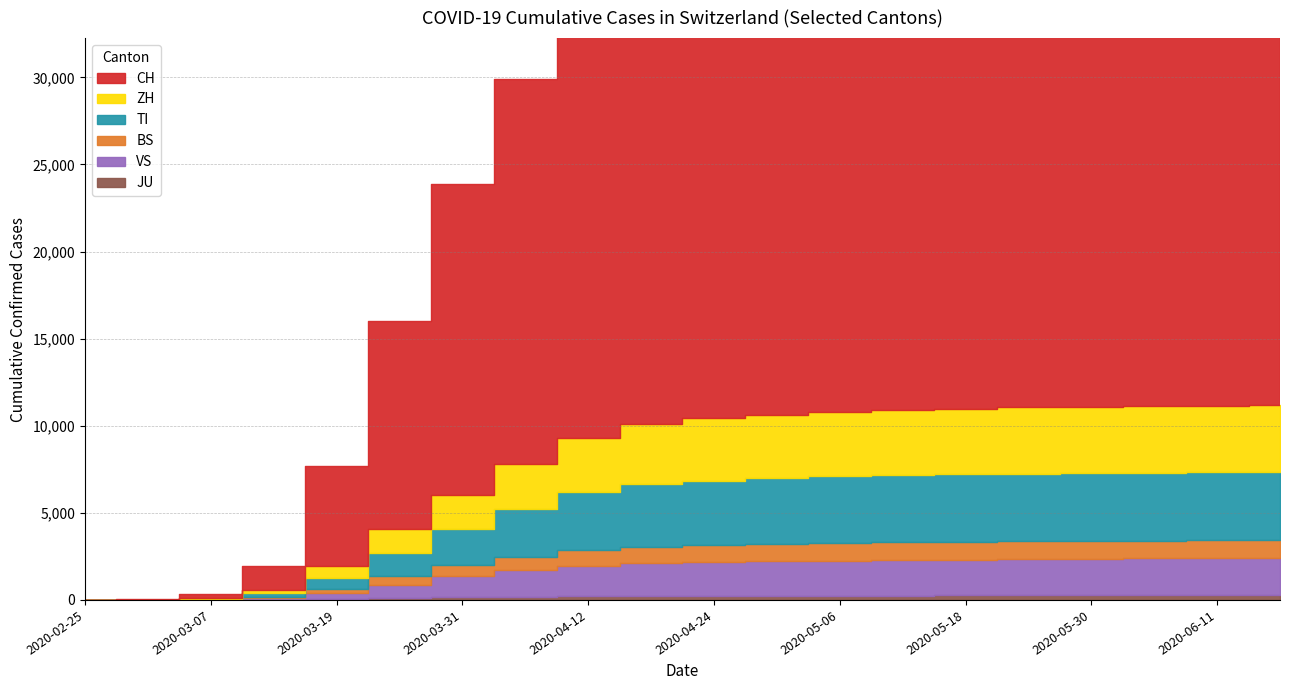

The value of JU at 2020-04-18 is 222. True or false?

True